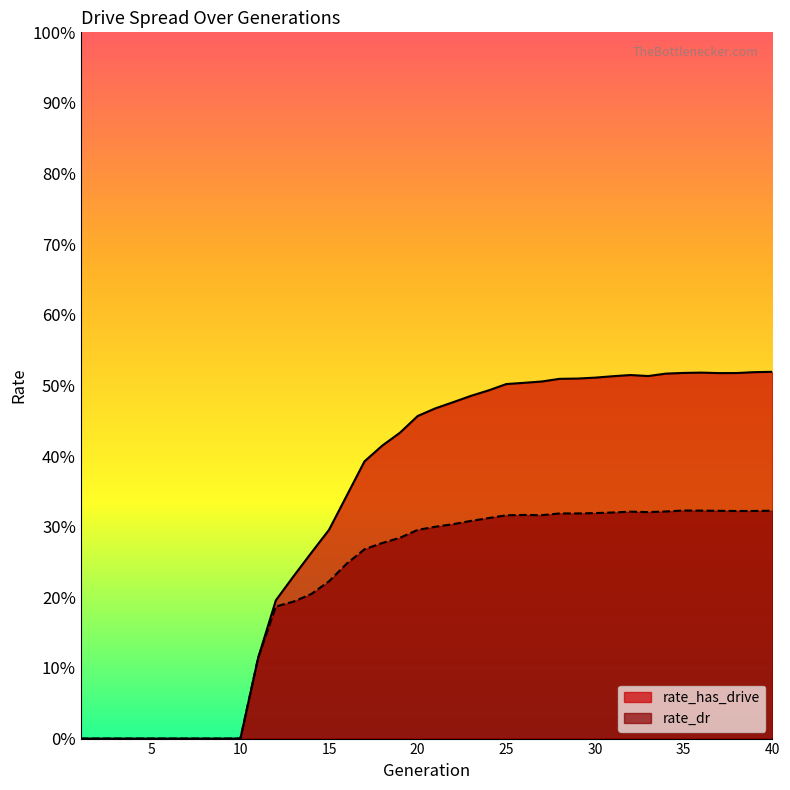

Rank the categories by rate_has_drive value from lowest to highest.

1, 2, 3, 4, 5, 6, 7, 8, 9, 10, 11, 12, 13, 14, 15, 16, 17, 18, 19, 20, 21, 22, 23, 24, 25, 26, 27, 28, 29, 30, 31, 33, 32, 34, 37, 38, 35, 36, 39, 40